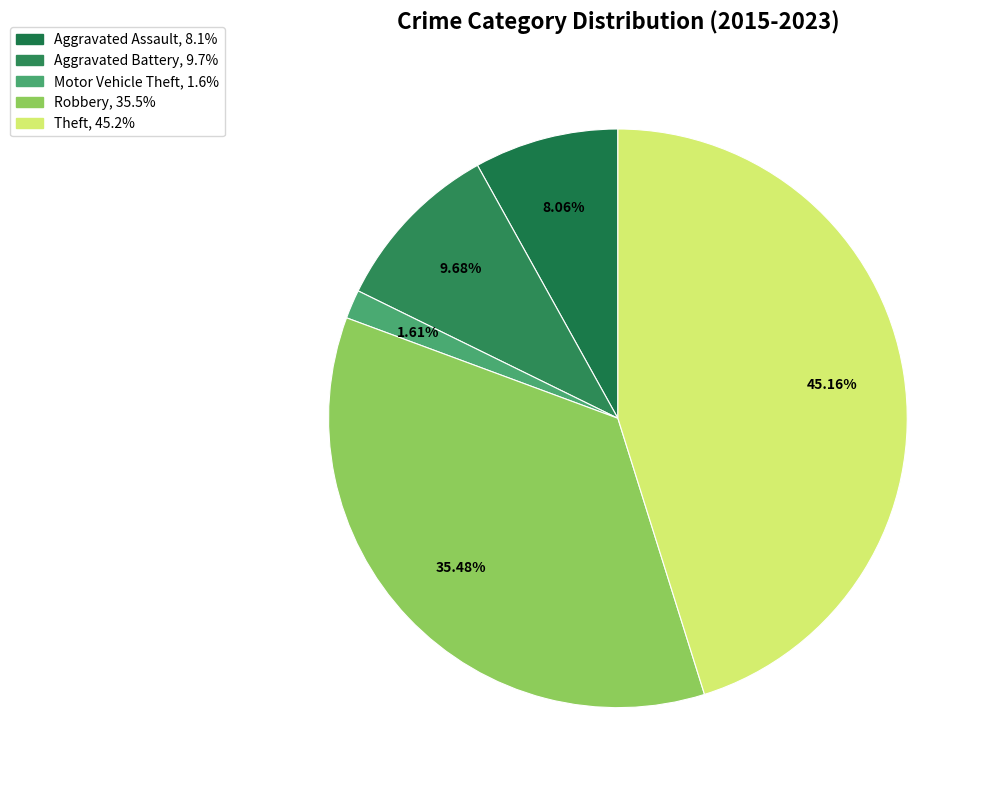

Count the number of slices in the pie.

5